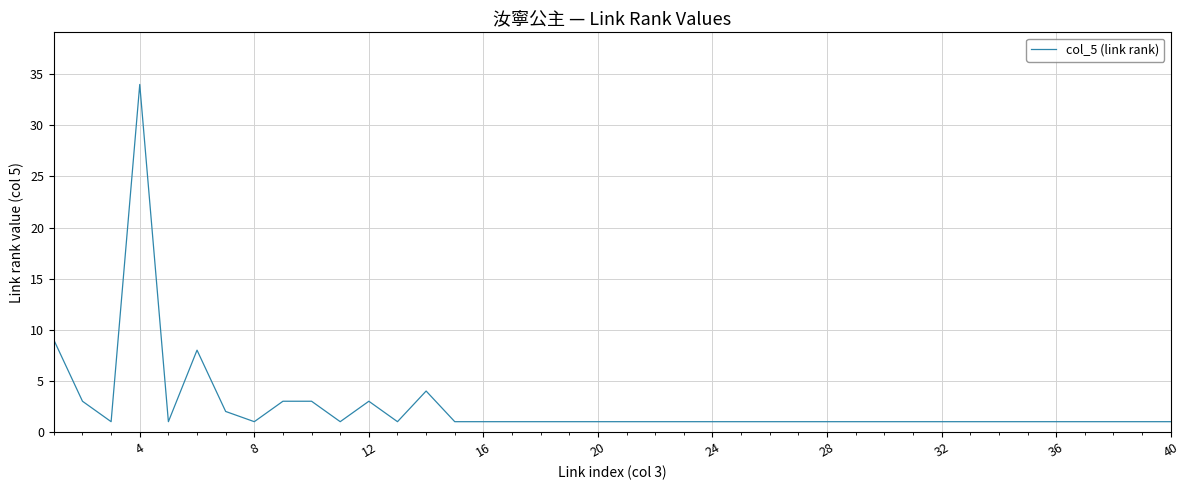

What is the greatest value displayed?

34